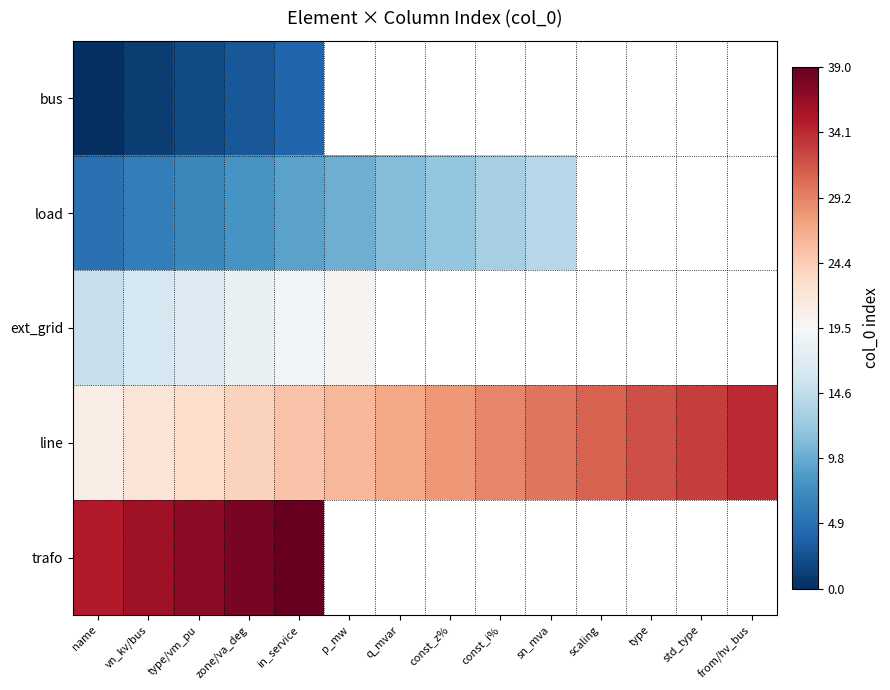

What is the difference between the maximum and minimum values in the ext_grid series?

5.0